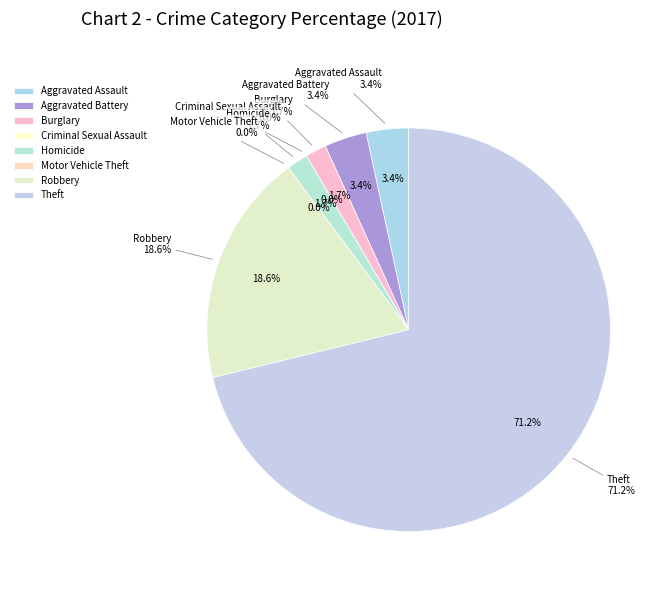

Which category accounts for the majority?

Theft